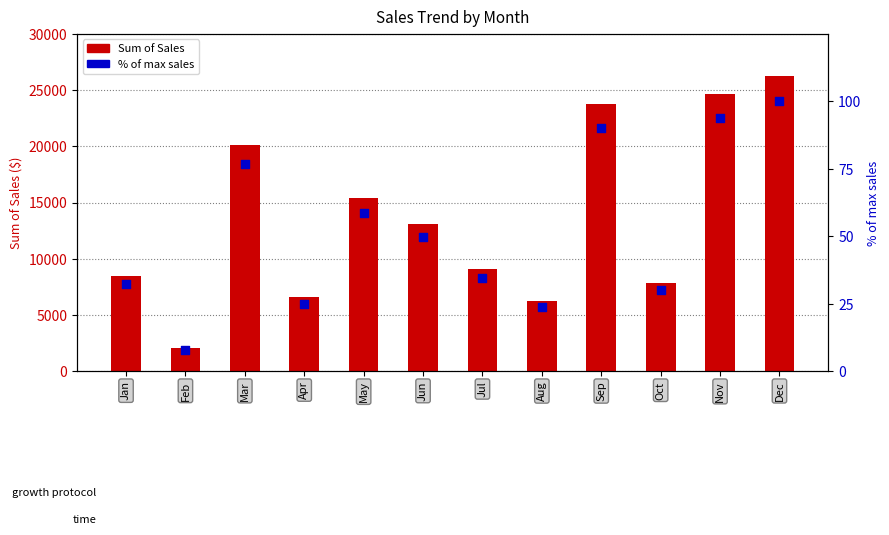

Which series reaches the maximum Y coordinate?

Sum of Sales